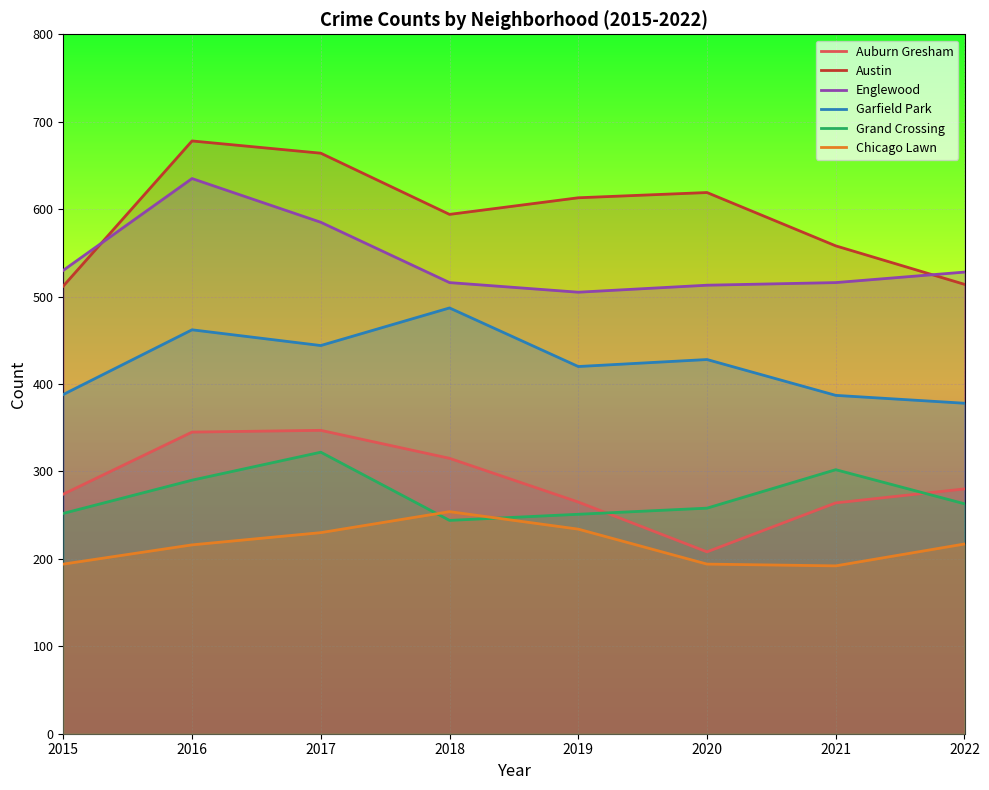

How many series are shown in this chart?

6